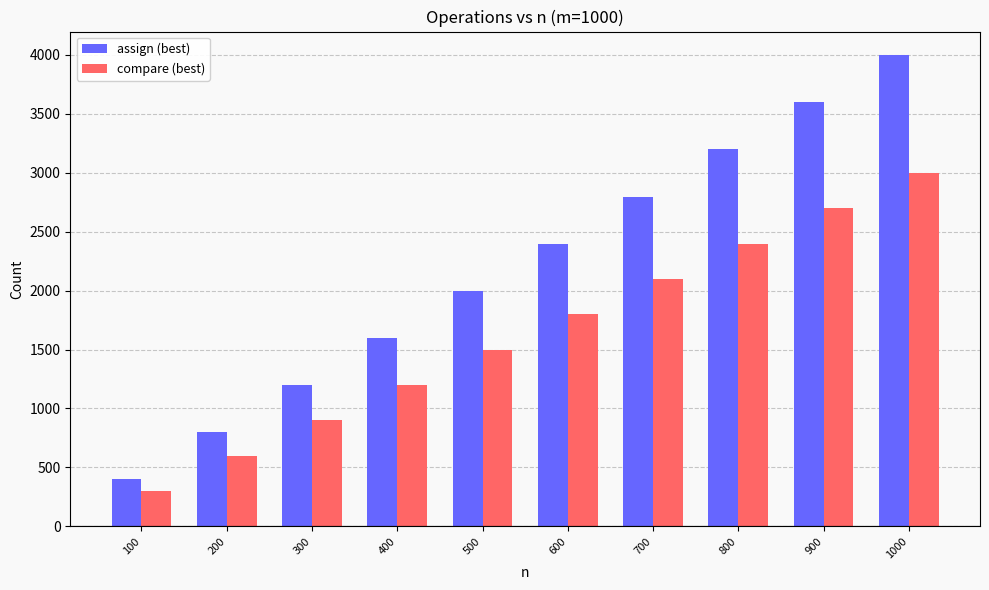

What value does the assign (best) series have at 300?

1198